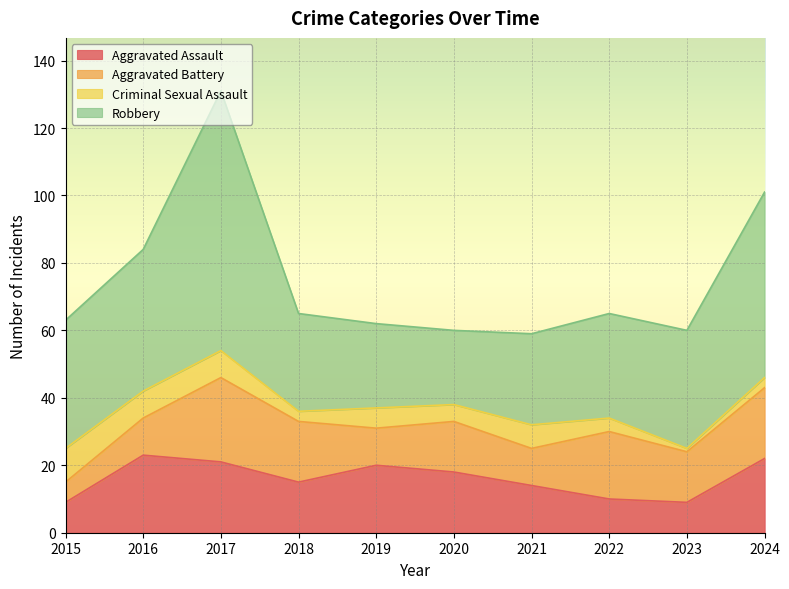

At which label does Criminal Sexual Assault first exceed 6?

2015